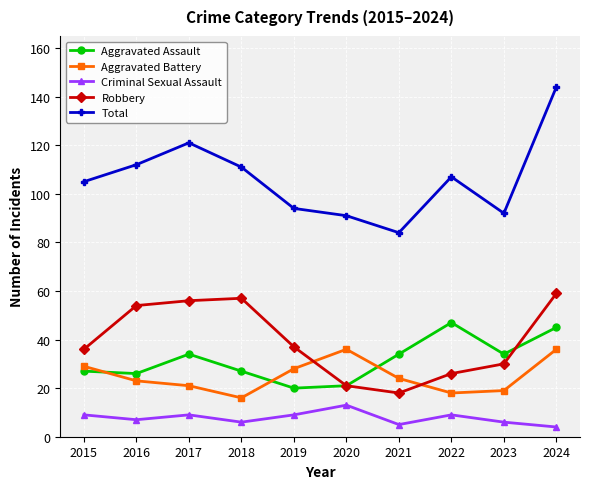

Where is the first local maximum for Total?

2017